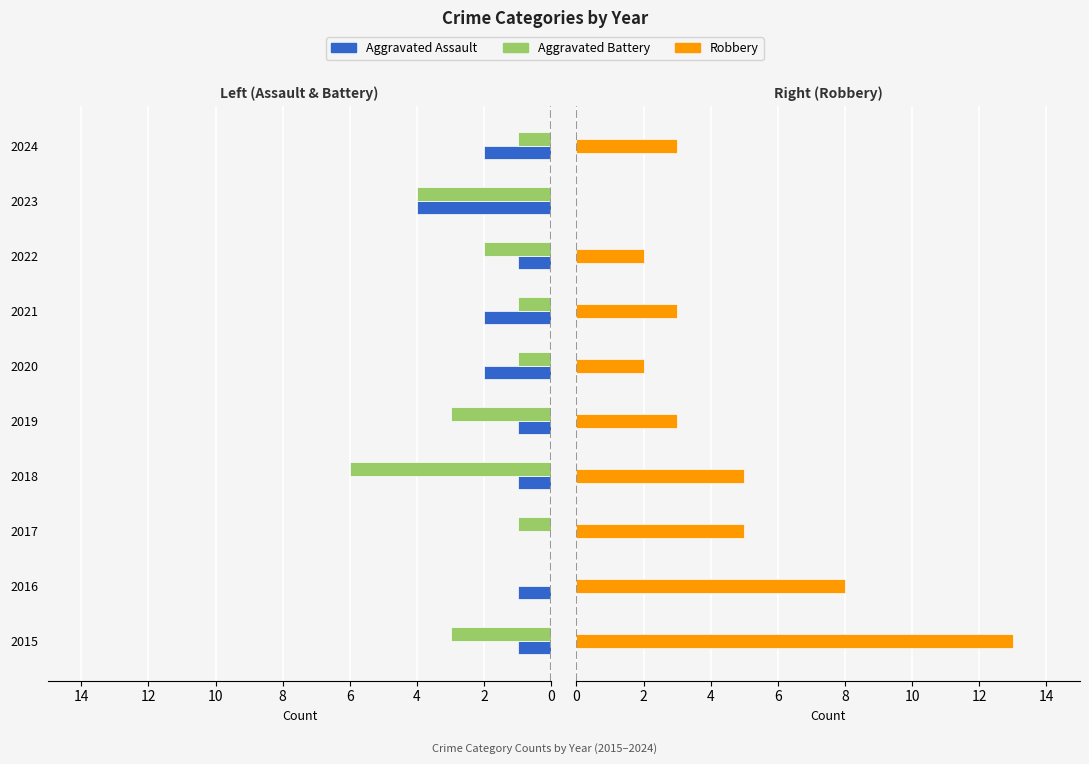

What is the value of the Aggravated Battery bar at the 3rd from the left?

1